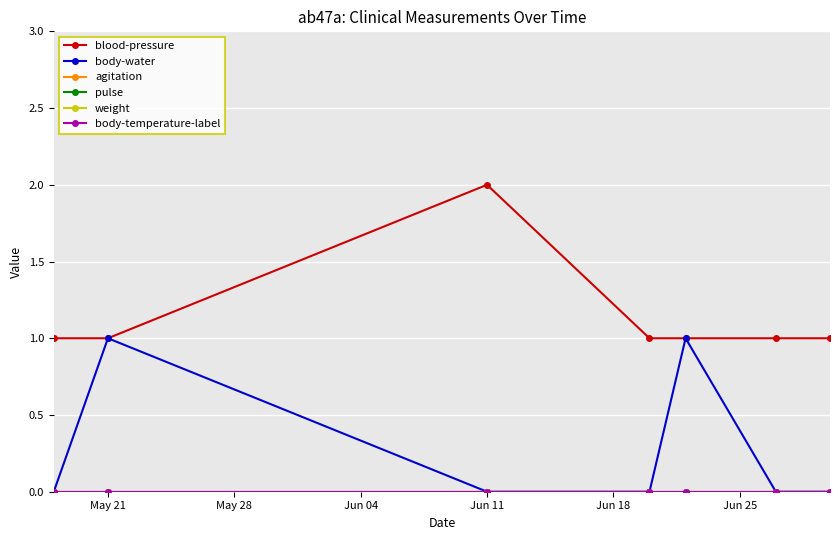

Which series has the widest spread of values?

blood-pressure